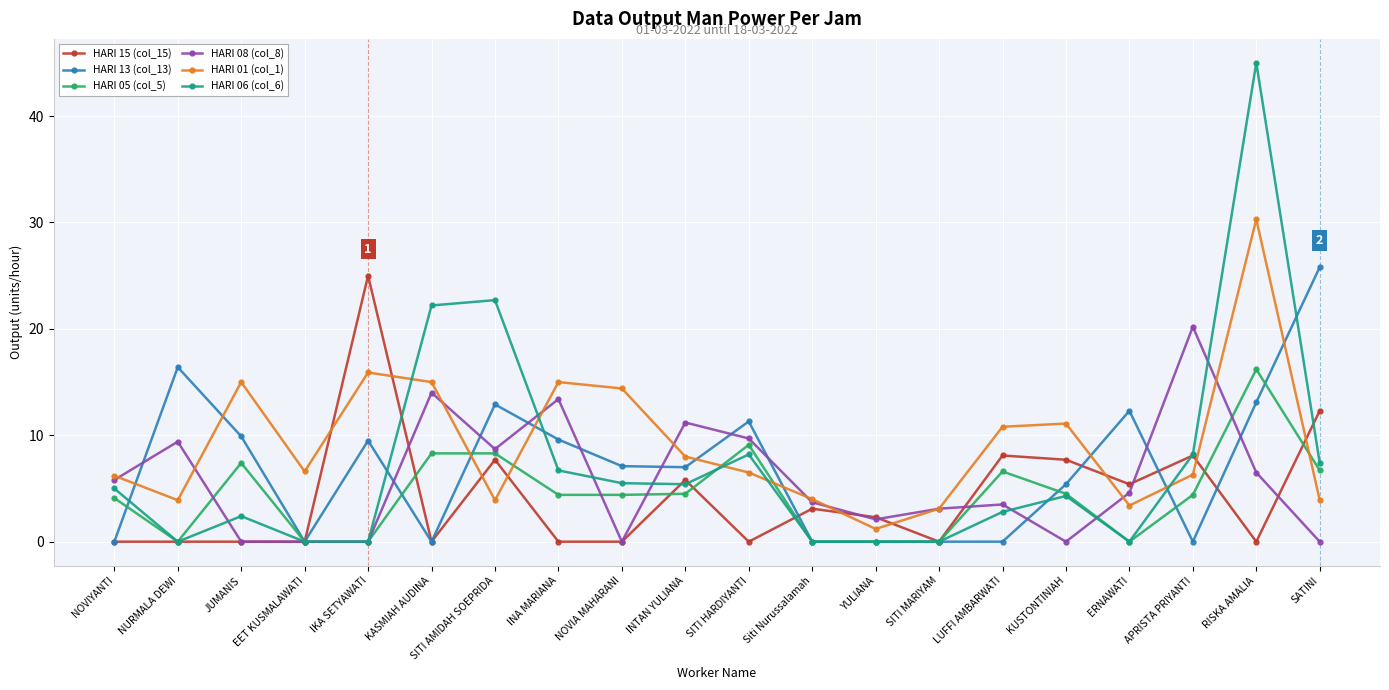

What is the difference between the highest and lowest values at YULIANA?

2.3